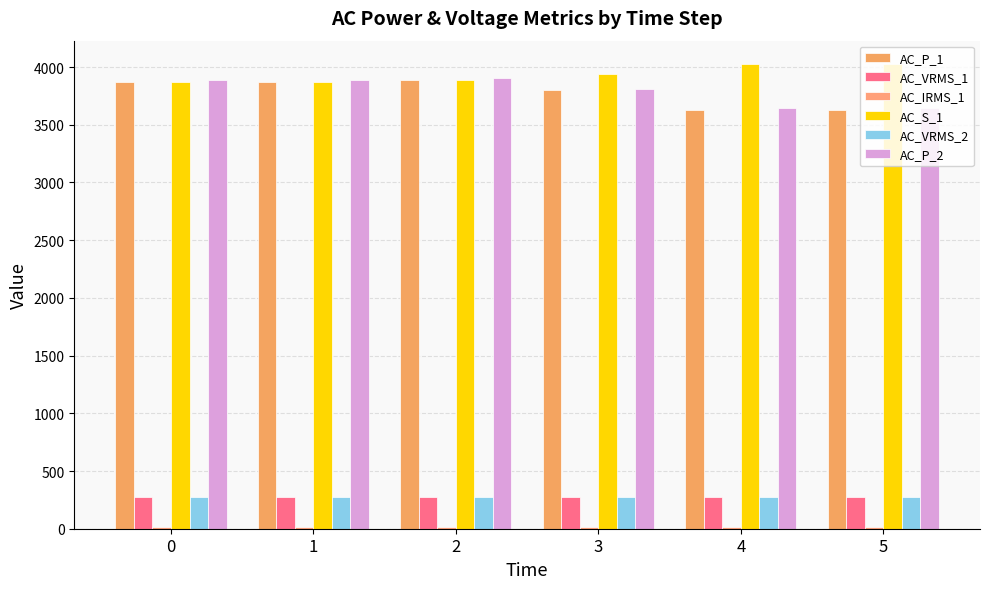

At which label does AC_VRMS_2 reach its minimum?

3